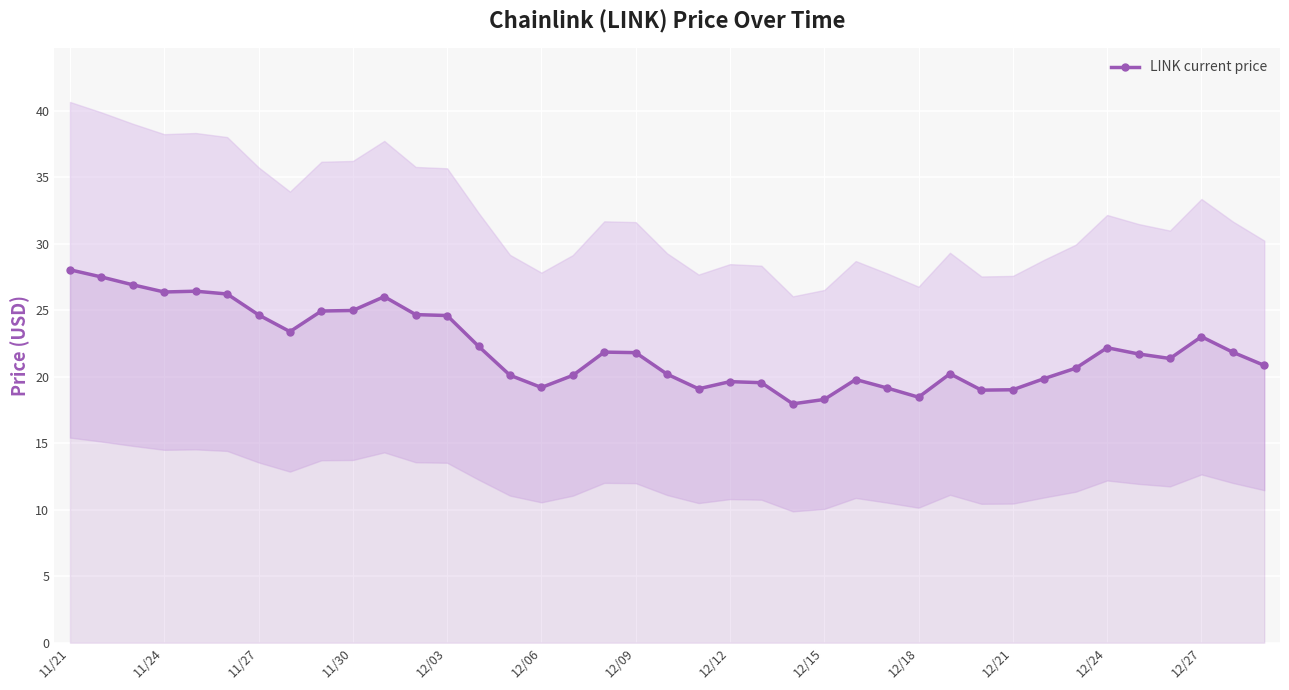

What is the difference between the maximum and minimum values?

10.1